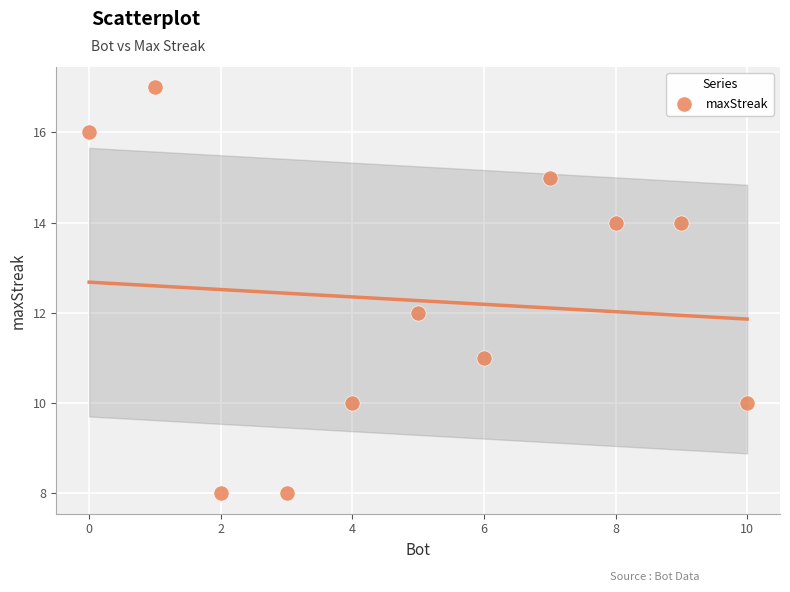

What is the average X value?

5